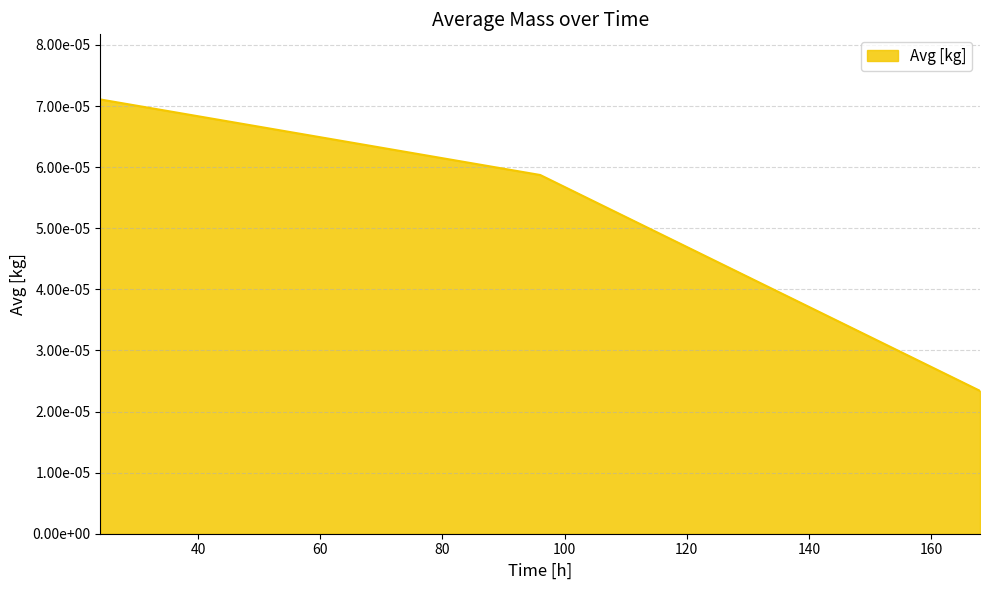

Does the chart display data point markers on the line(s)?

No